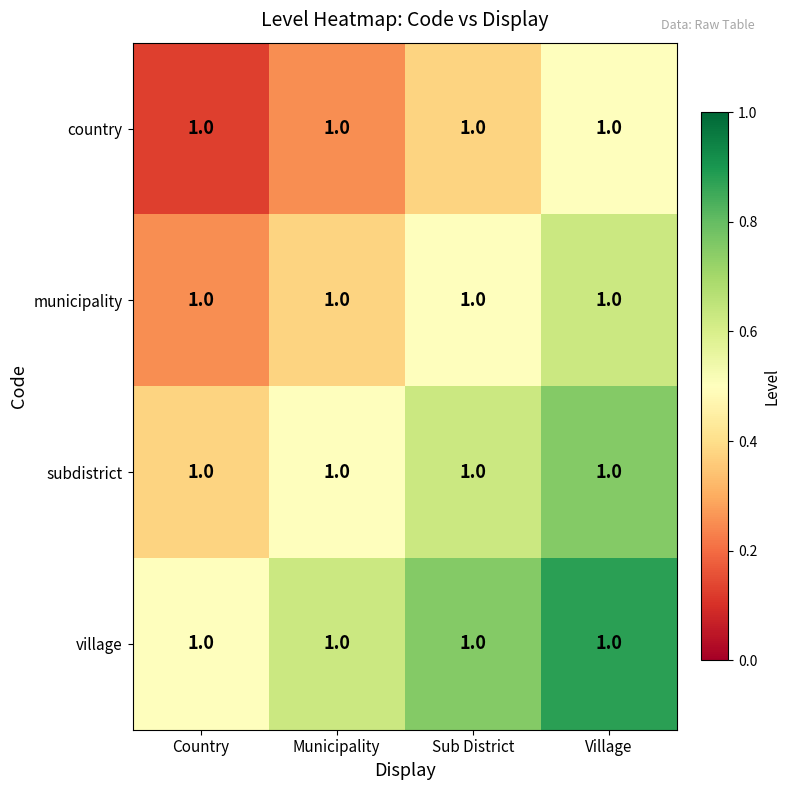

List the labels in order of country value, largest first.

Village, Sub District, Municipality, Country